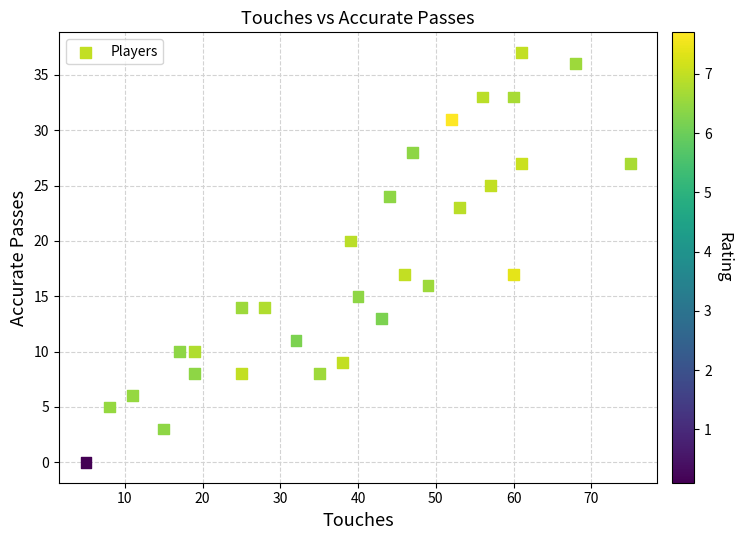

What is the range of X values (max minus min)?

70